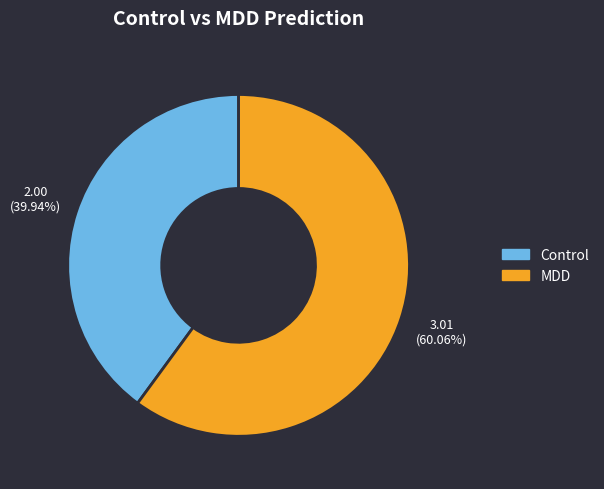

Is there any slice that represents more than half of the pie?

Yes